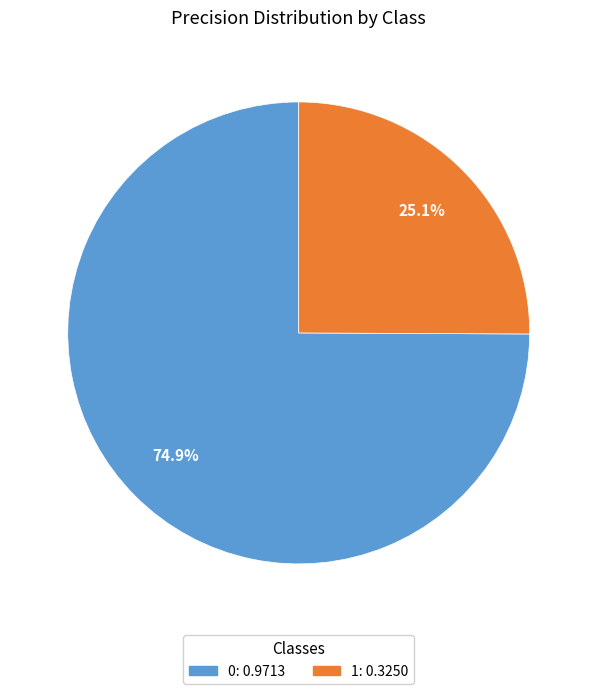

Does 0 represent more than half of the total?

Yes